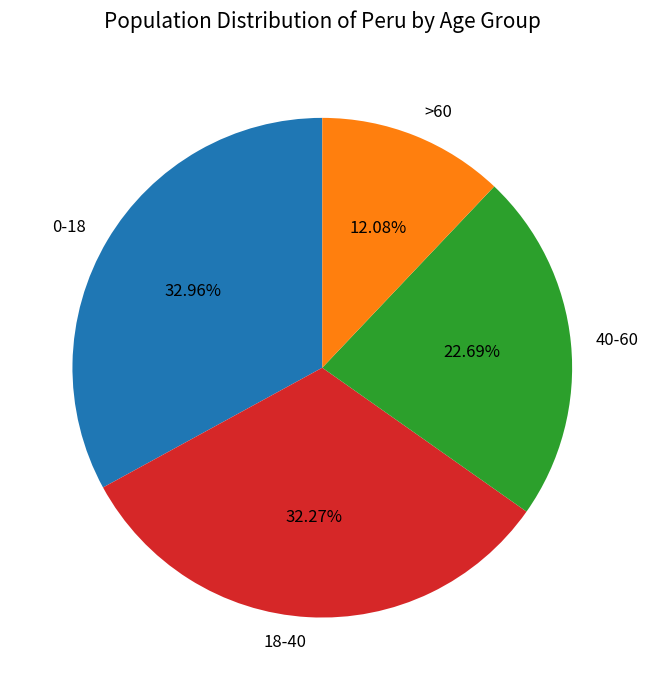

Between 40-60 and 18-40, which is larger?

18-40